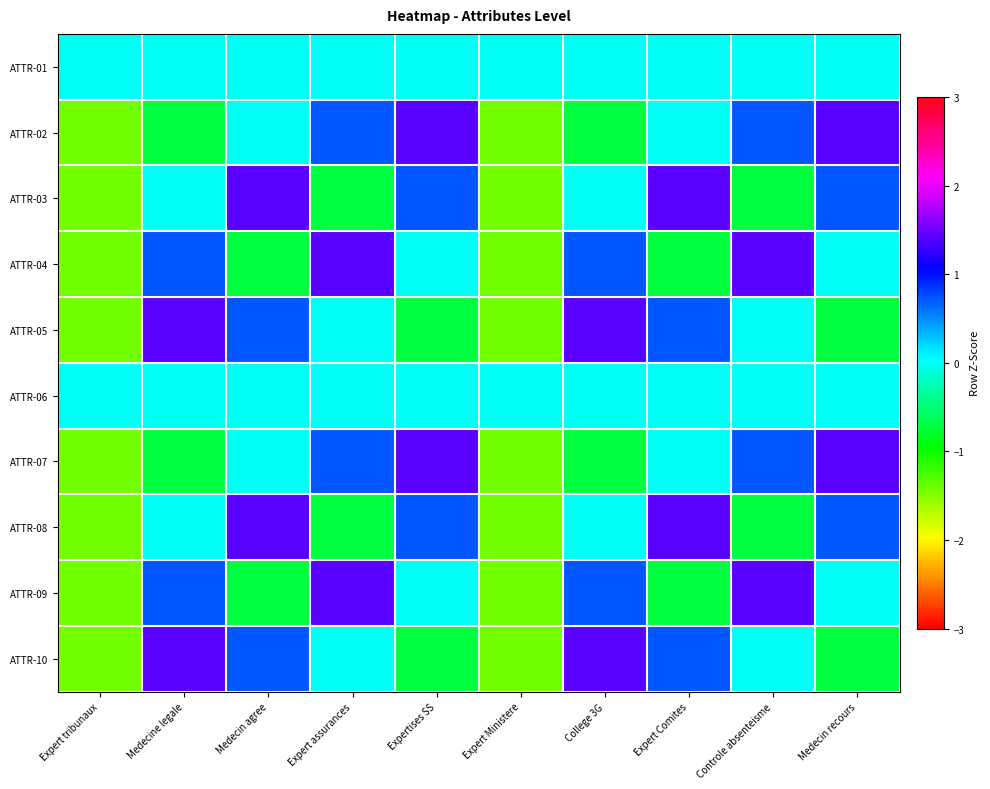

List the series in order of their peak value, lowest first.

ATTR-01, ATTR-06, ATTR-02, ATTR-03, ATTR-04, ATTR-05, ATTR-07, ATTR-08, ATTR-09, ATTR-10